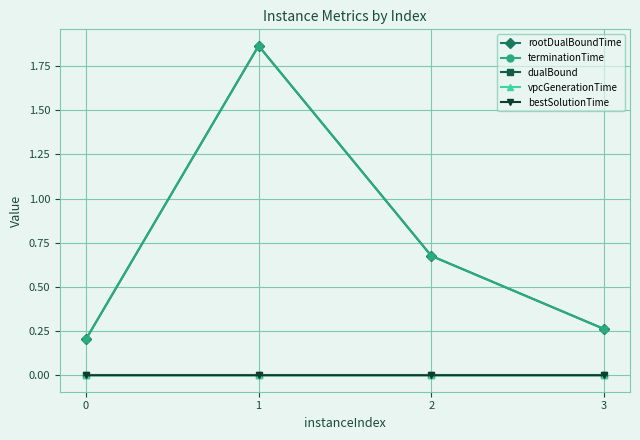

What are all the series names shown in the legend?

rootDualBoundTime, terminationTime, dualBound, vpcGenerationTime, bestSolutionTime